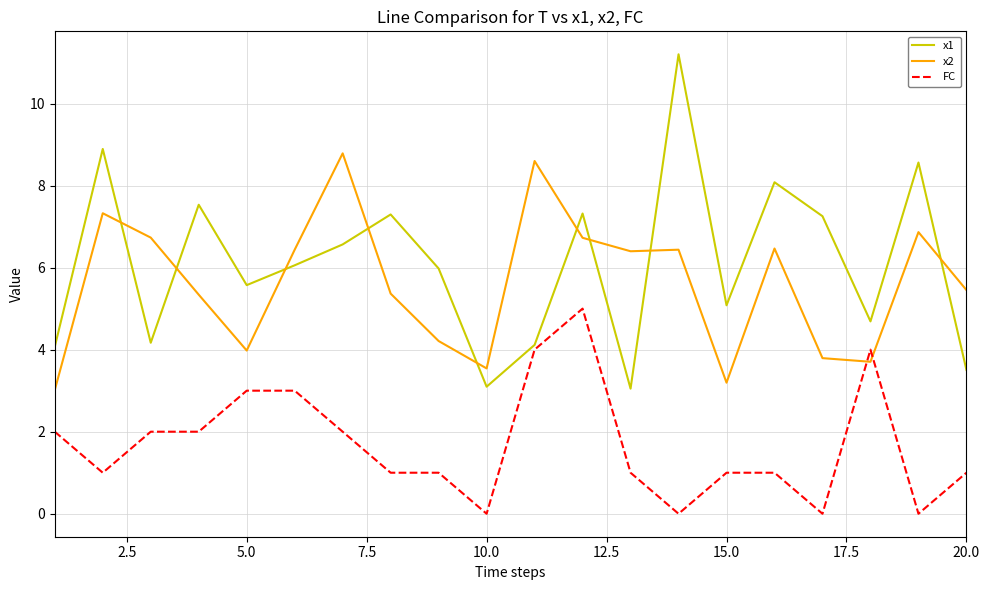

What is the greatest value displayed?

11.2